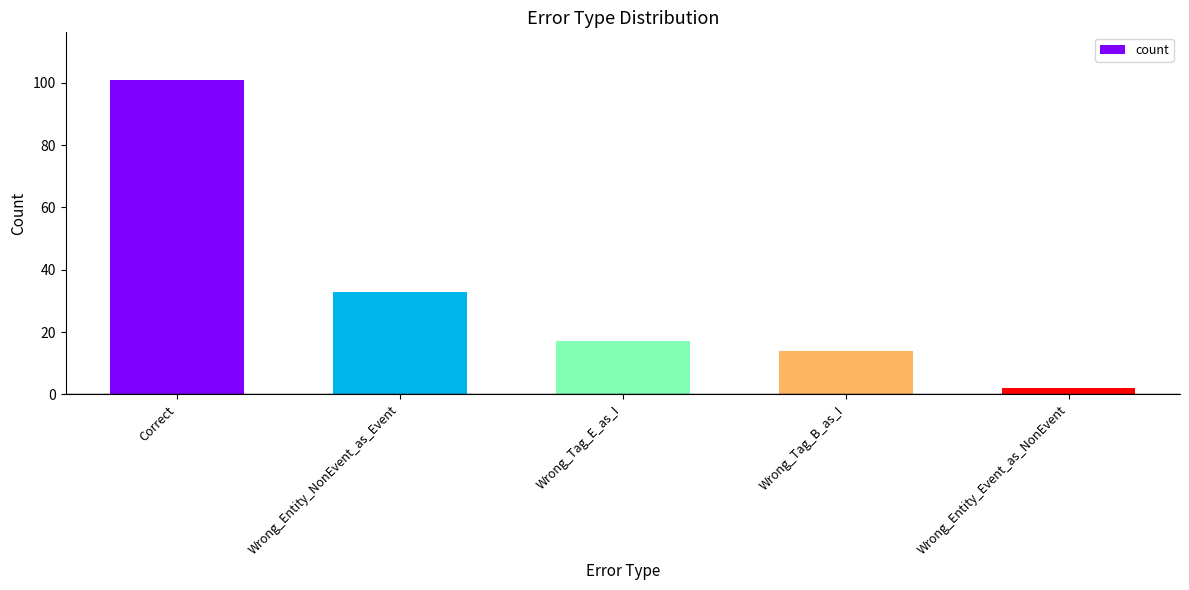

Approximately how many times larger is the value at Wrong_Entity_NonEvent_as_Event compared to Wrong_Entity_Event_as_NonEvent?

16.5